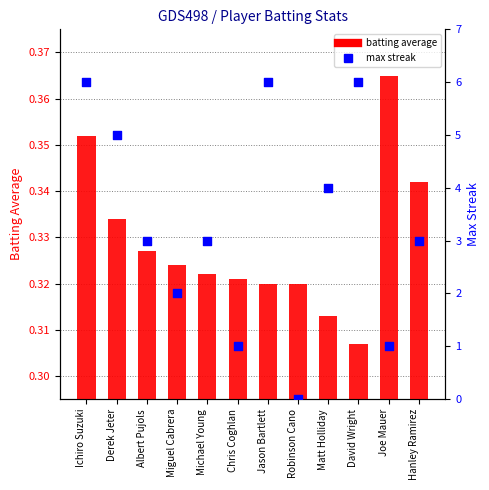

What is the total value across all series at Ichiro Suzuki?

6.4